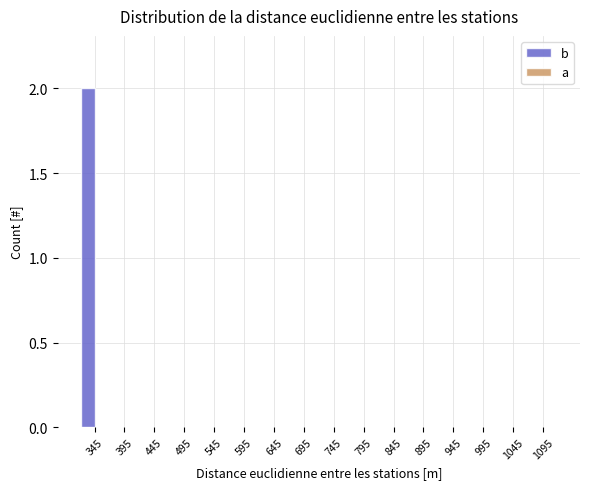

Reading right to left, list all the values displayed in this chart.

1095=0	1045=0	995=0	945=0	895=0	845=0	795=0	745=0	695=0	645=0	595=0	545=0	495=0	445=0	395=0	345=2